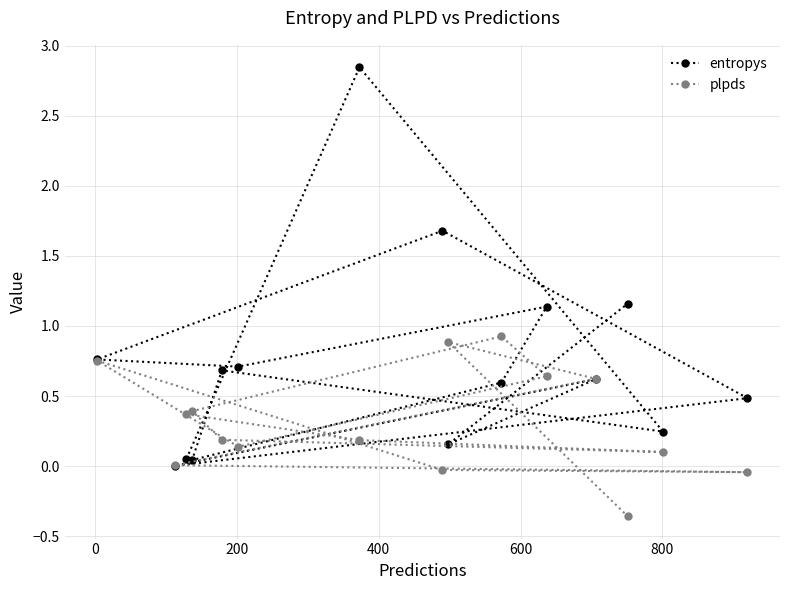

Rank the series by their average value, from highest to lowest.

entropys, plpds